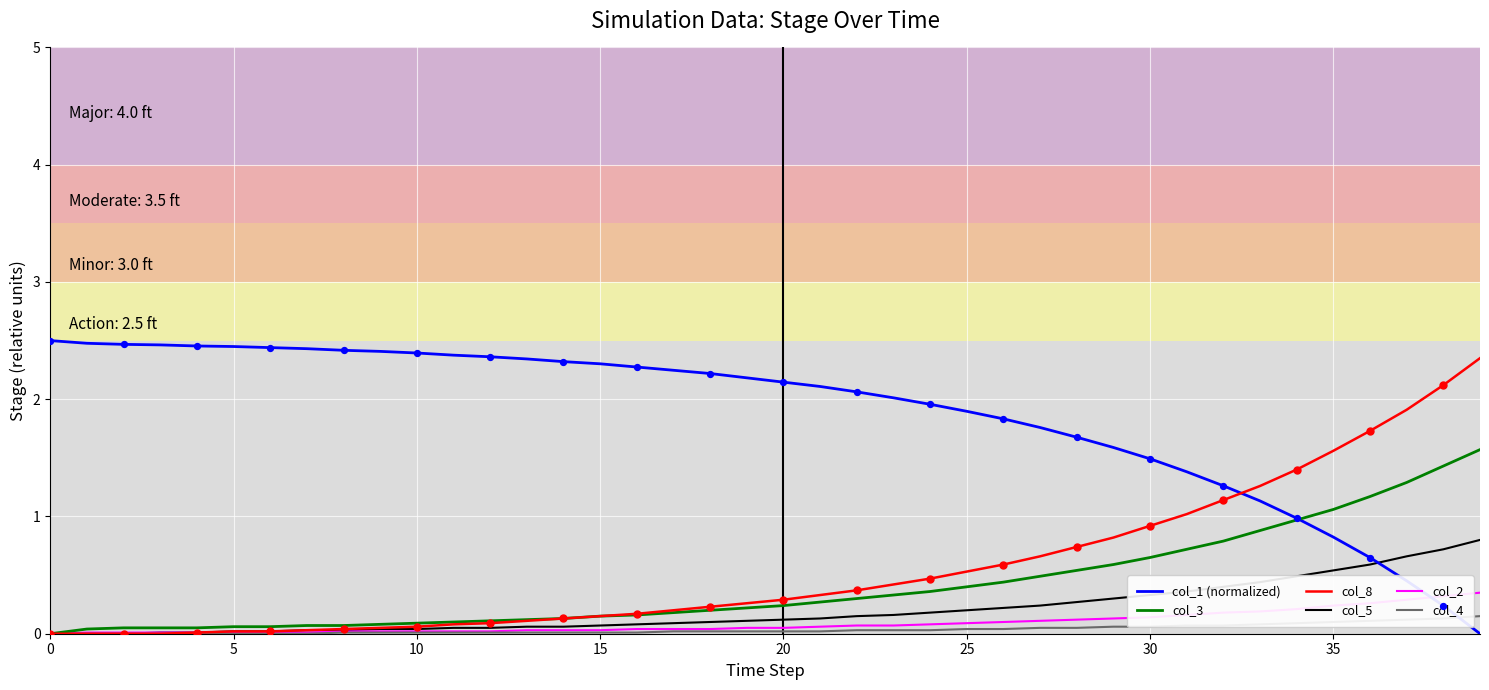

Which series ends up on top after the final intersection of col_4 and col_1 (normalized)?

col_4